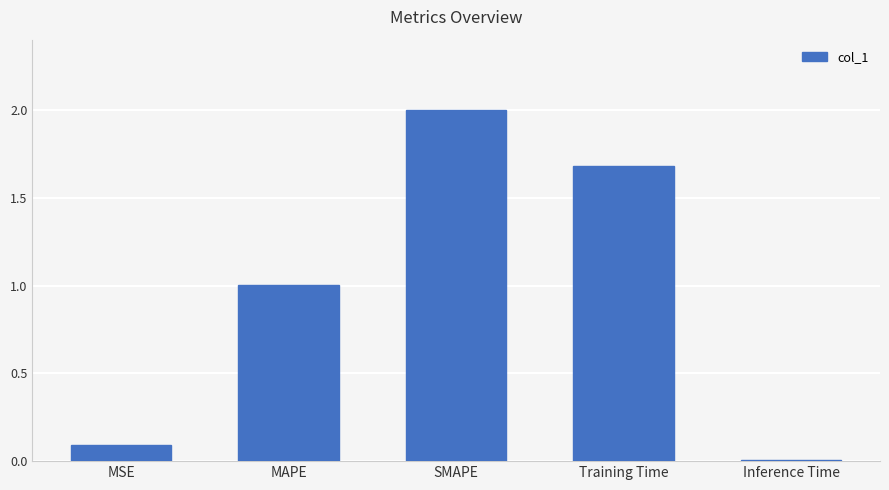

What is the label of the 2nd bar from the left?

MAPE